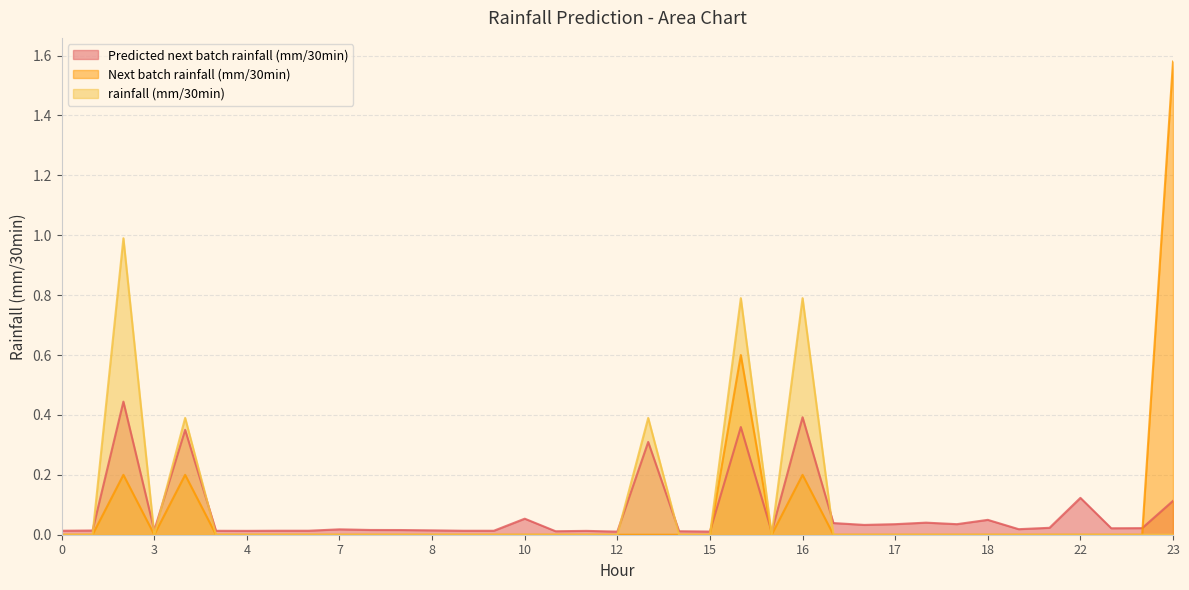

Is it true that Next batch rainfall (mm/30min) equals 0.8 at 4?

False